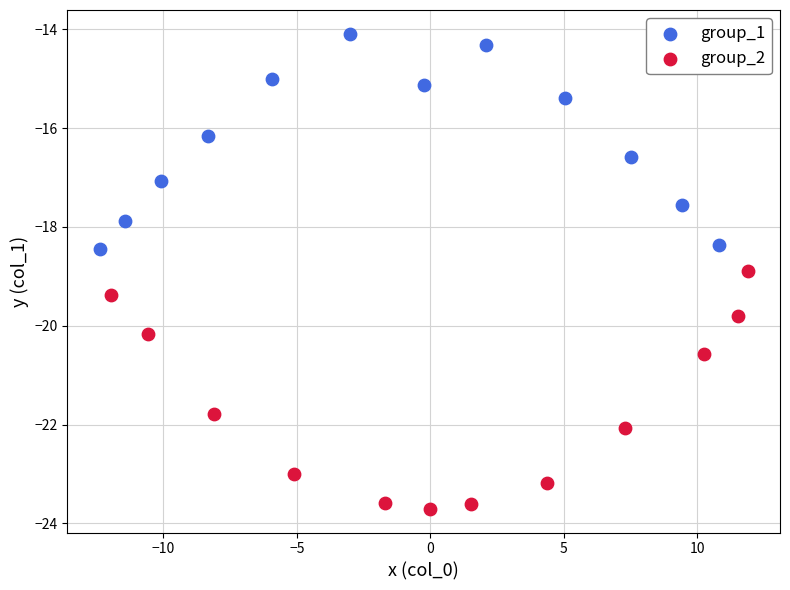

Which series contains the lowest Y value?

group_2